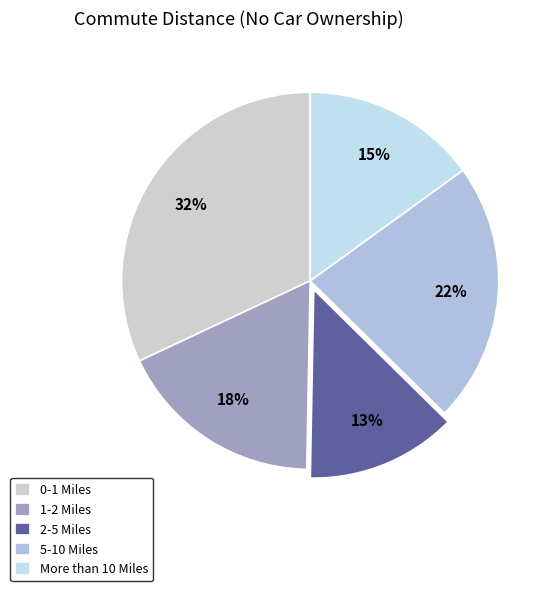

Is the sum of 0-1 Miles and More than 10 Miles greater than half?

No